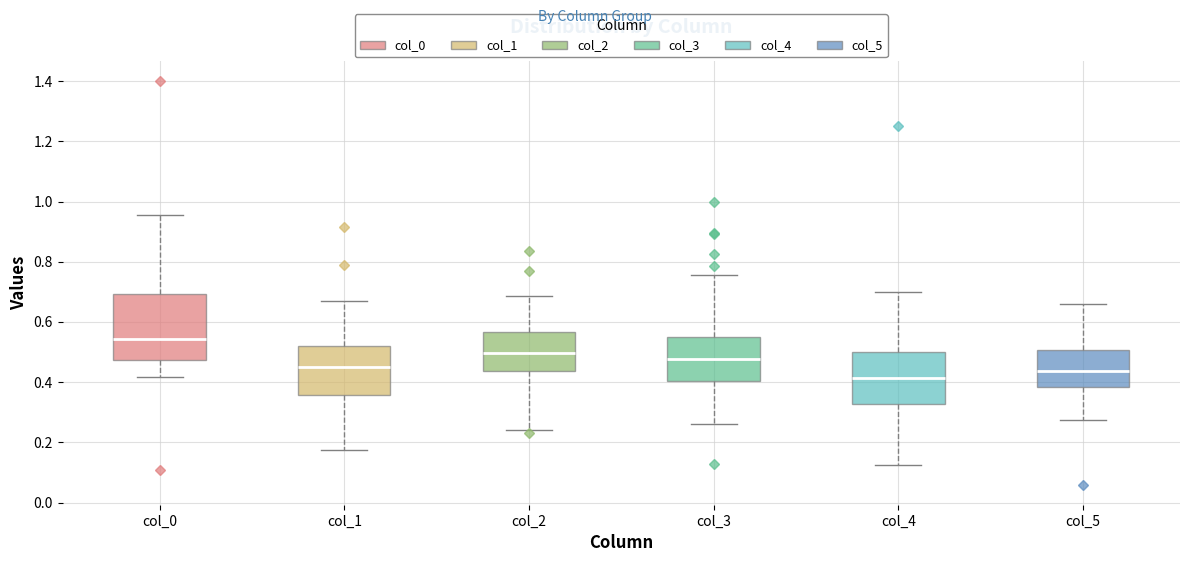

Reading left to right, transcribe this box plot: for each box, give where its median line is, the range the box spans, and where its two whiskers end, as read against the y-axis. The values are not printed on the chart, so give them approximately, as read against the axis.

col_0: median 0.54, box 0.48 to 0.70, whiskers 0.42 to 0.96
col_1: median 0.46, box 0.36 to 0.52, whiskers 0.18 to 0.68
col_2: median 0.50, box 0.44 to 0.56, whiskers 0.24 to 0.68
col_3: median 0.48, box 0.40 to 0.54, whiskers 0.26 to 0.76
col_4: median 0.42, box 0.32 to 0.50, whiskers 0.12 to 0.70
col_5: median 0.44, box 0.38 to 0.50, whiskers 0.28 to 0.66